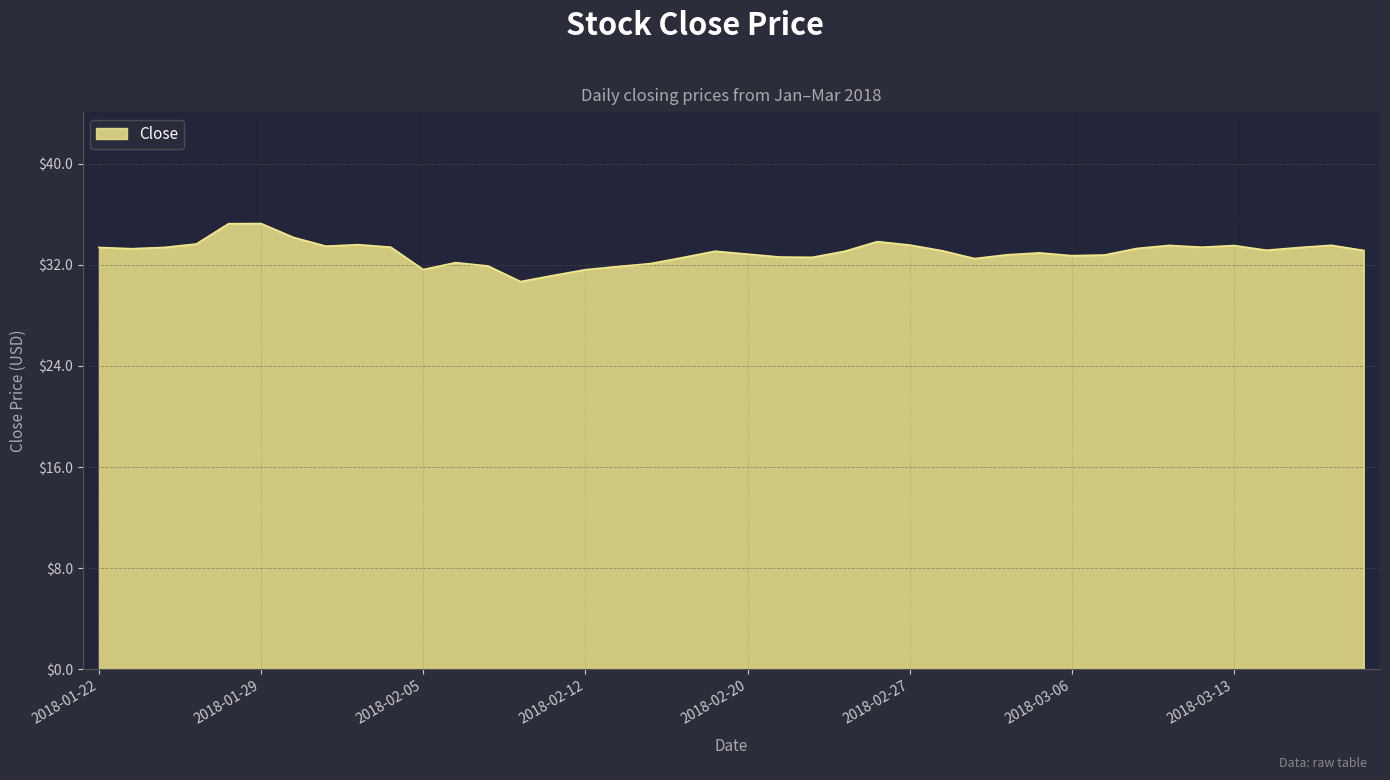

What is the smallest value displayed?

30.7